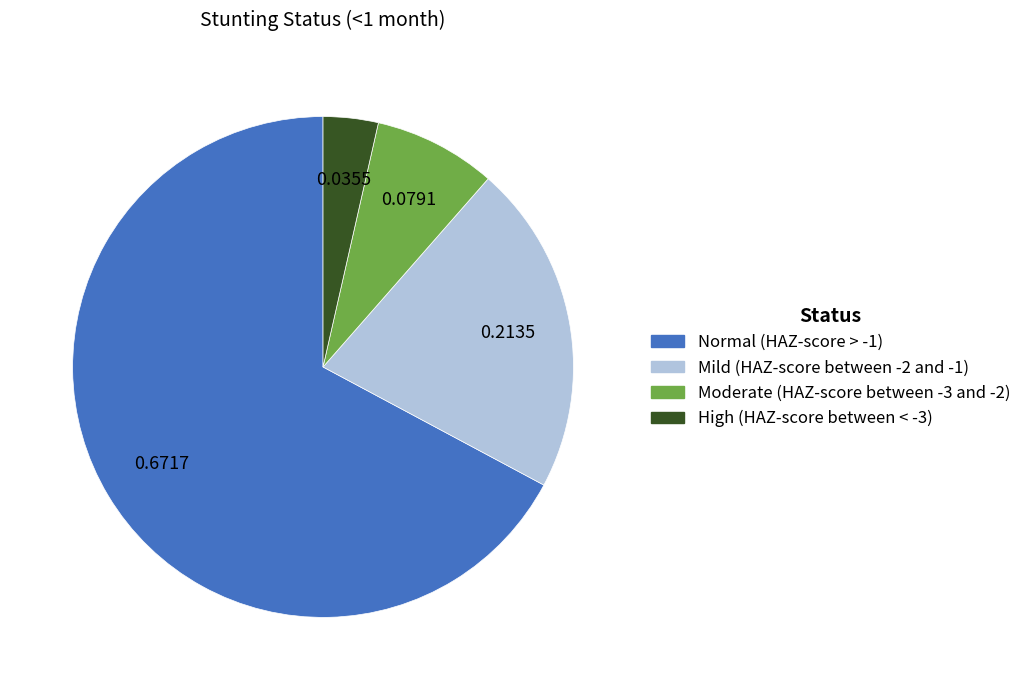

How many segments does this pie chart have?

4